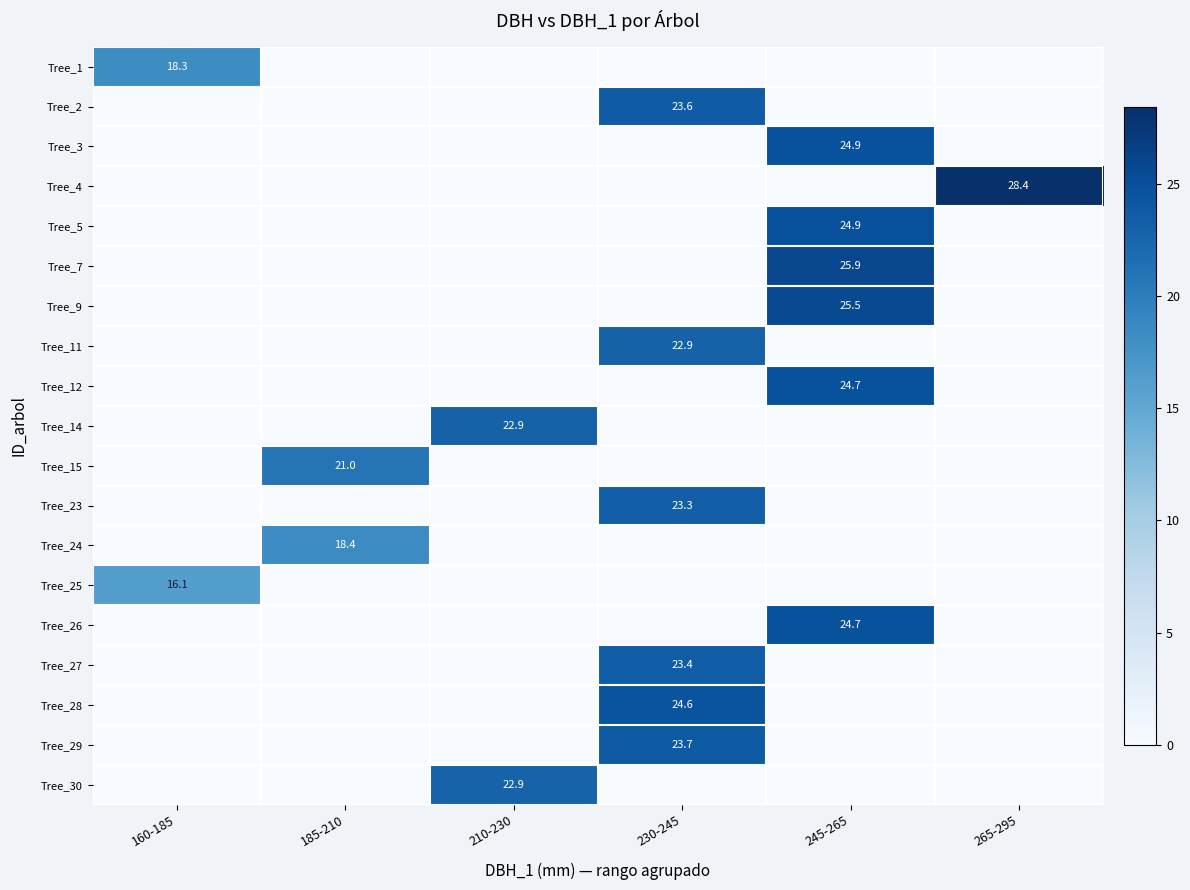

Is it true that Tree_9 equals 33.6 at 245-265?

False